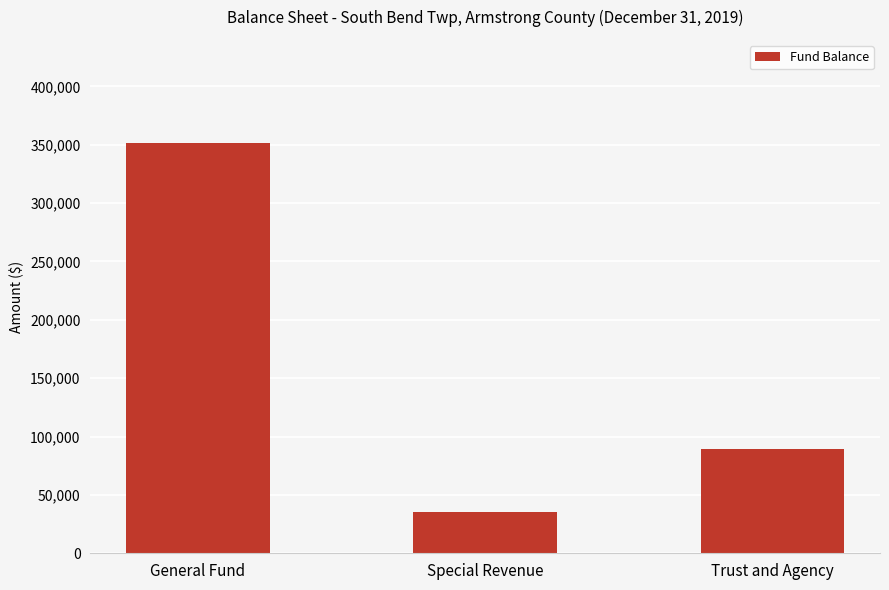

What is the value of the 3rd bar from the left?

88995